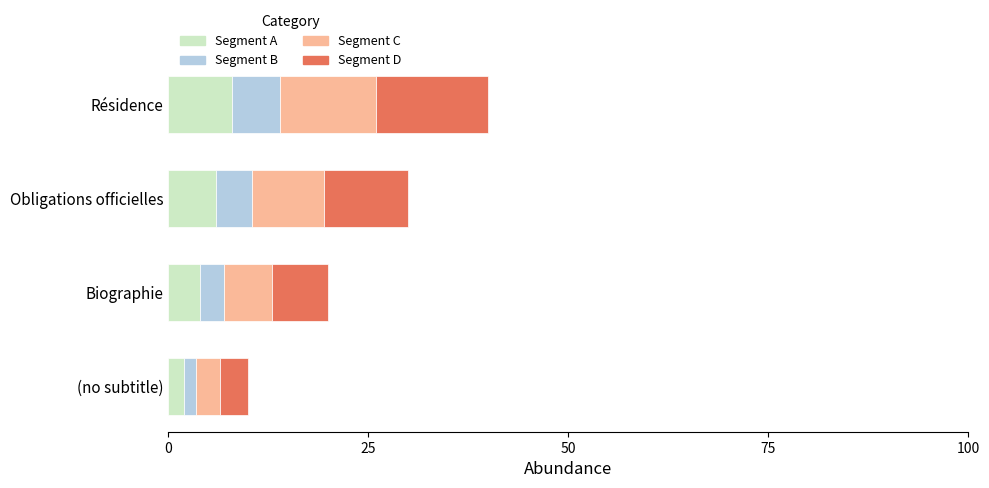

The Segment A series shows 2.0 at (no subtitle). True or false?

True